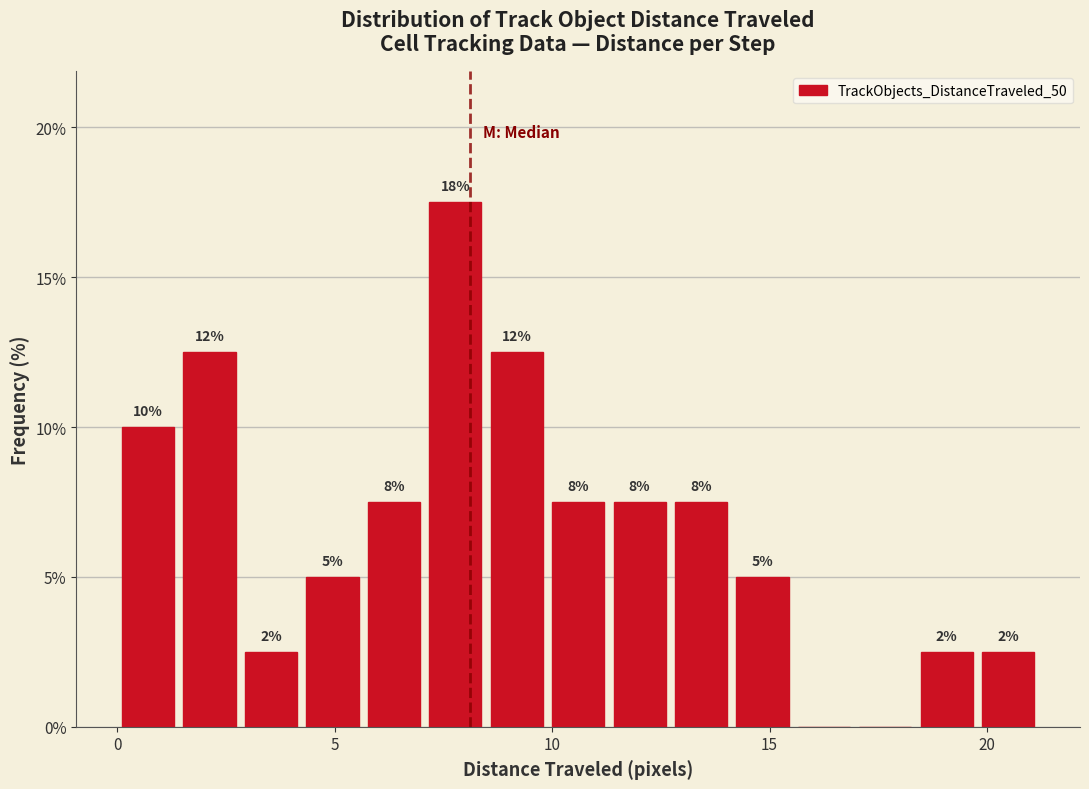

Around what value on the x-axis is the tallest bar? Give the approximate position of its centre, as read against the axis.

8.0